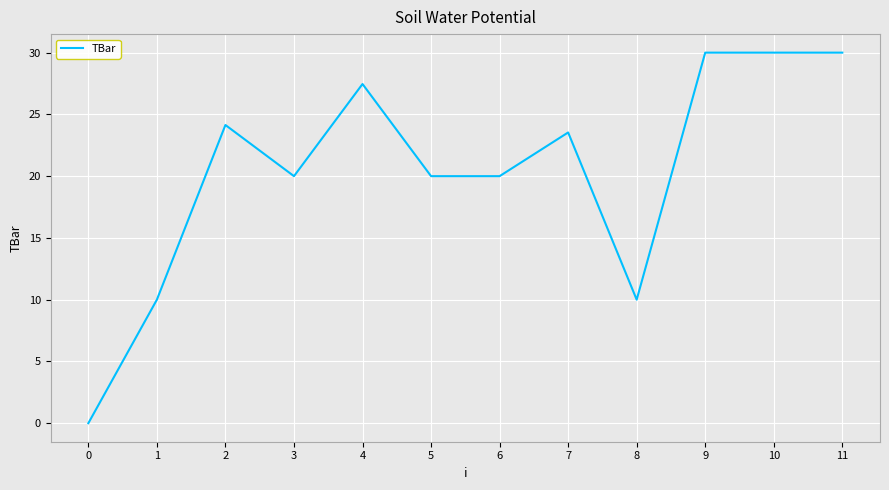

What is the difference between the maximum and minimum values?

30.0